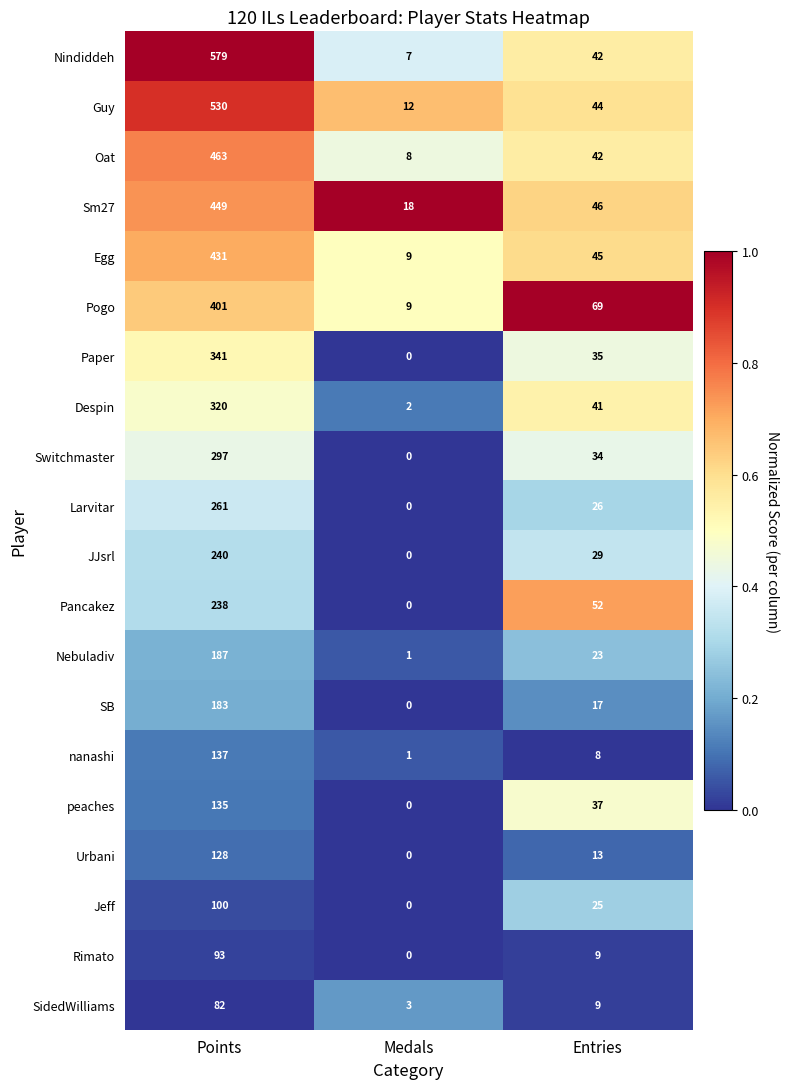

What is the maximum value shown in the chart?

579